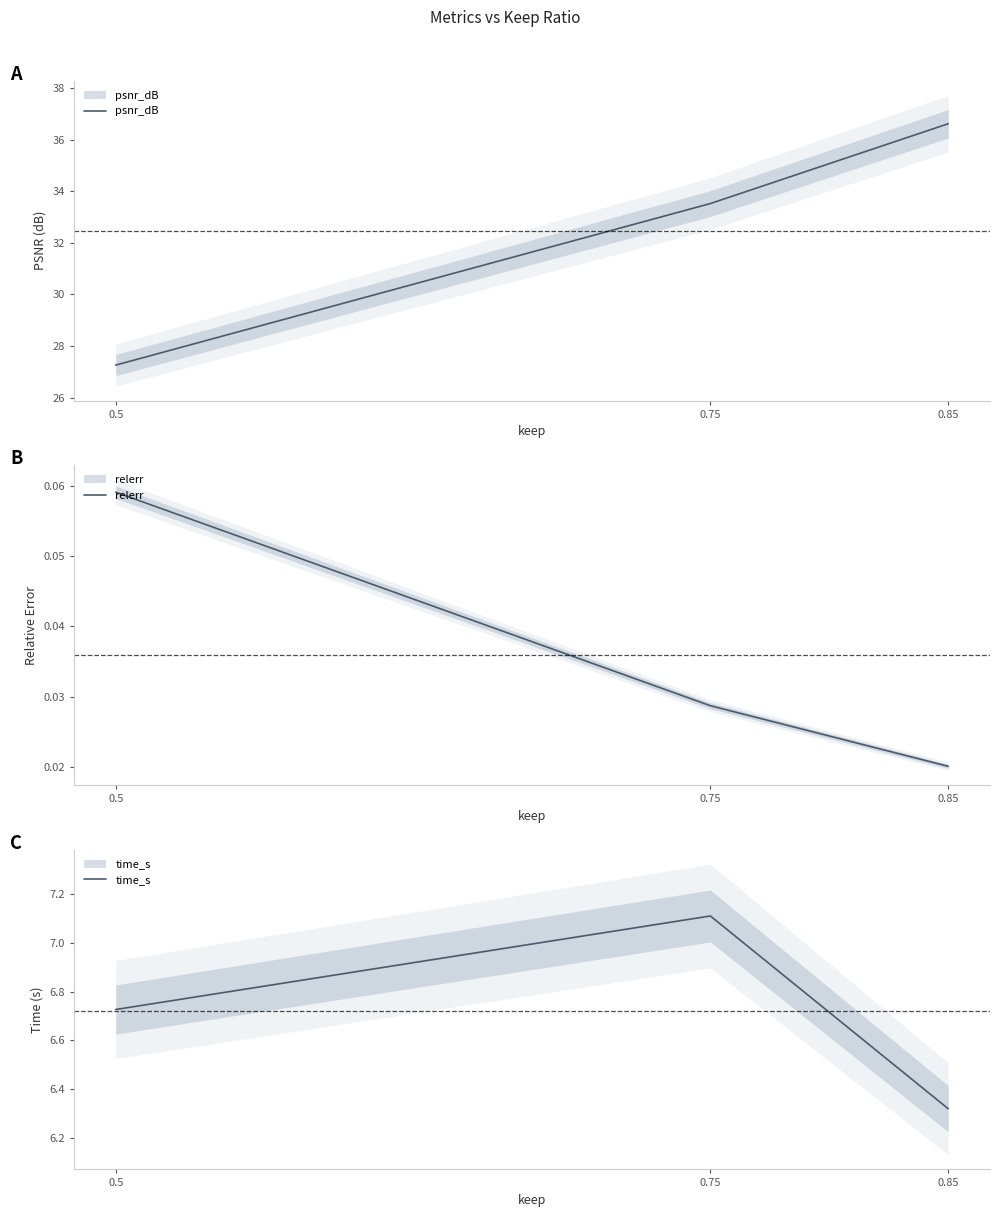

What is the minimum value for time_s?

6.3